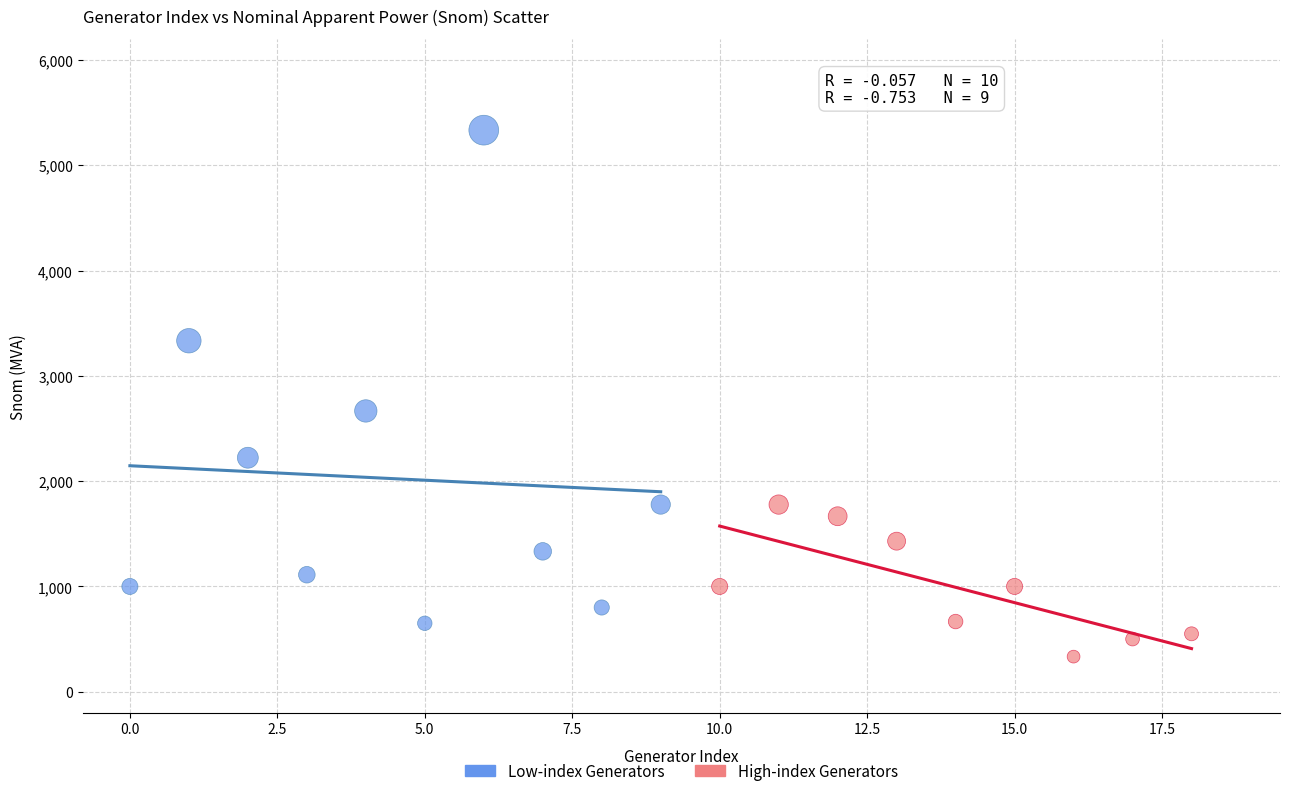

What are all the series names shown in the legend?

Low-index Generators, High-index Generators